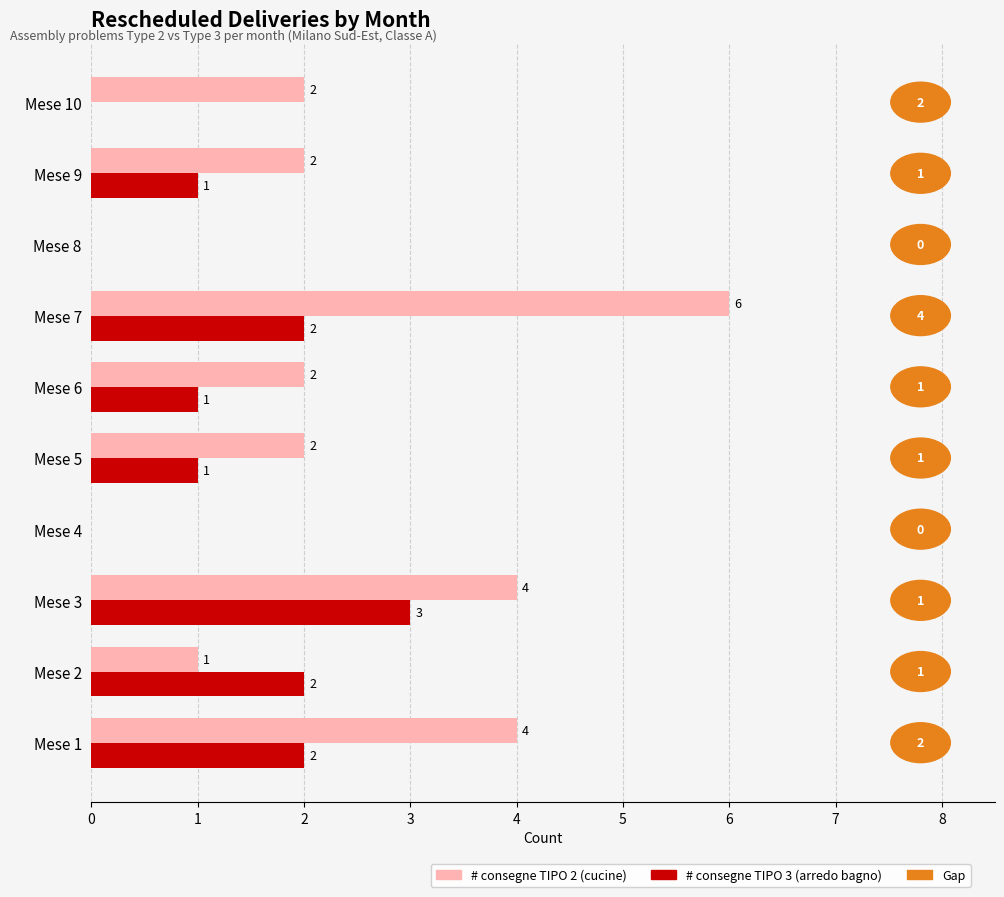

Which label corresponds to the largest value in the chart?

Mese 7